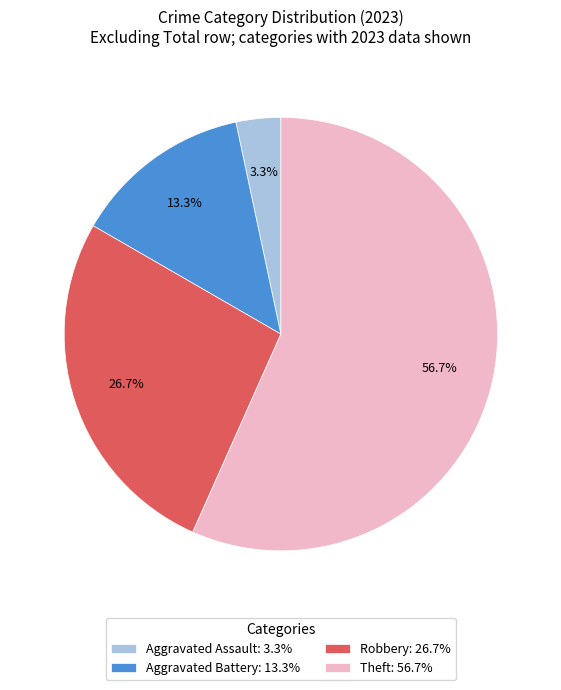

Does Theft account for over 50% of the chart?

Yes